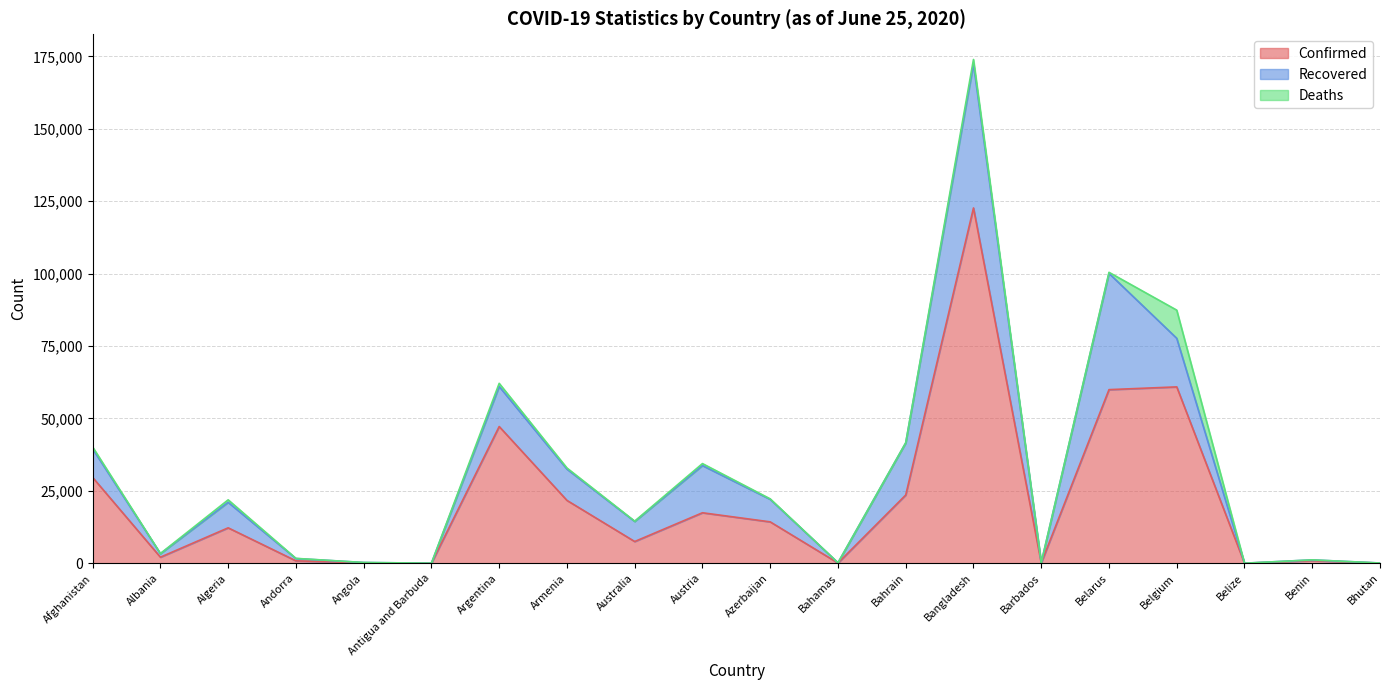

What is the label of the 18th point from the left?

Belize